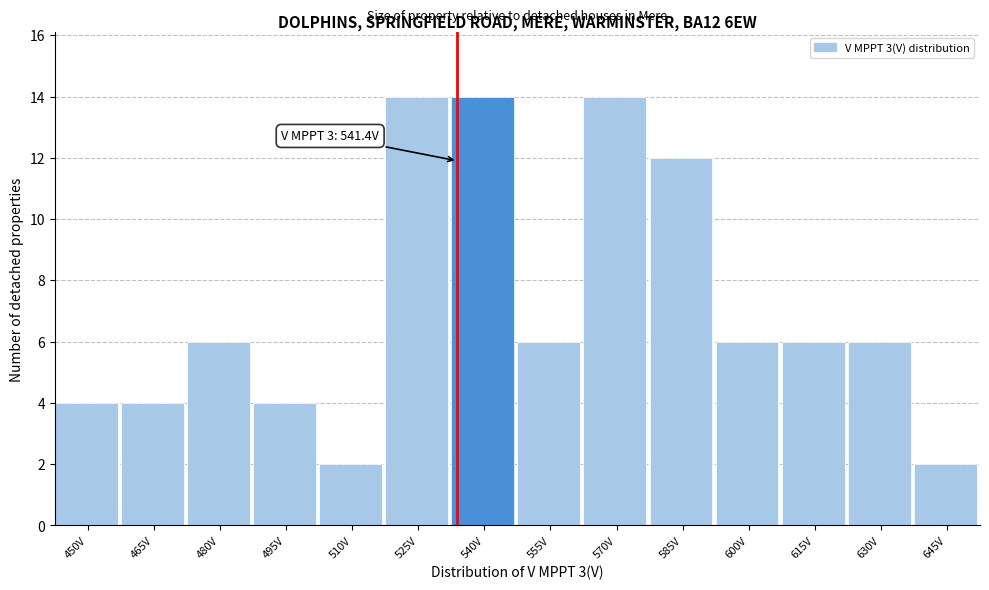

Reading right to left, list all the values displayed in this chart.

2	6	6	6	12	14	6	14	14	2	4	6	4	4